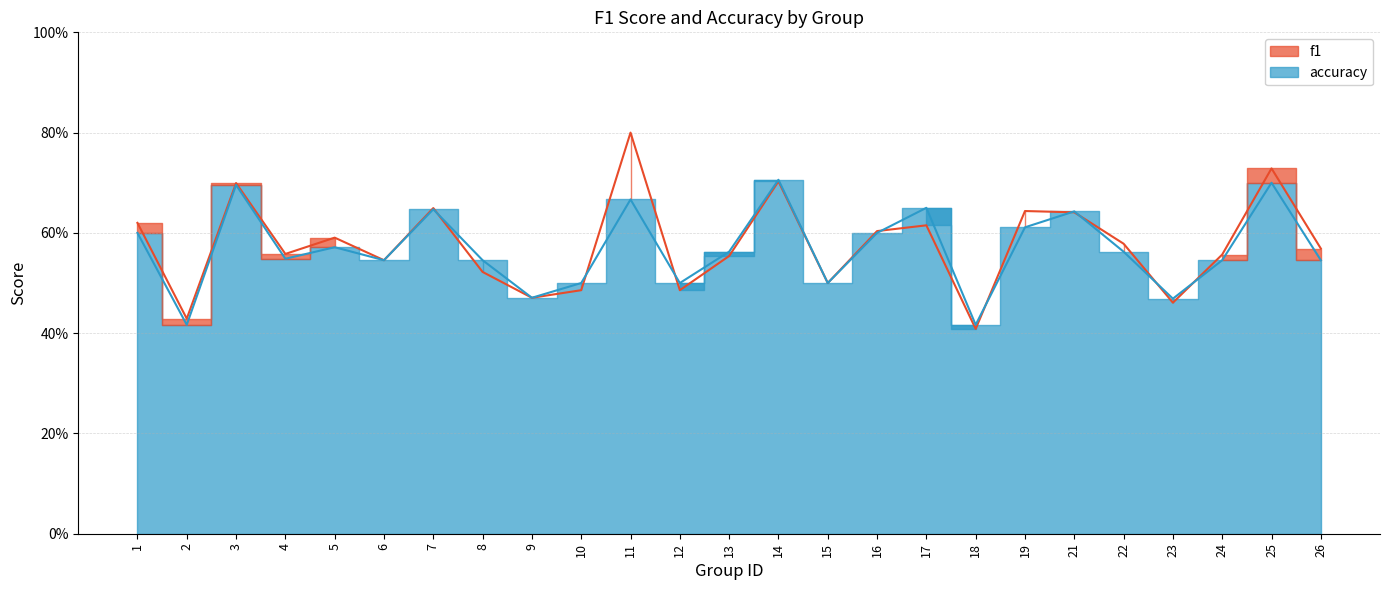

Is the value of f1 at 15 greater than the value of accuracy at 5?

No